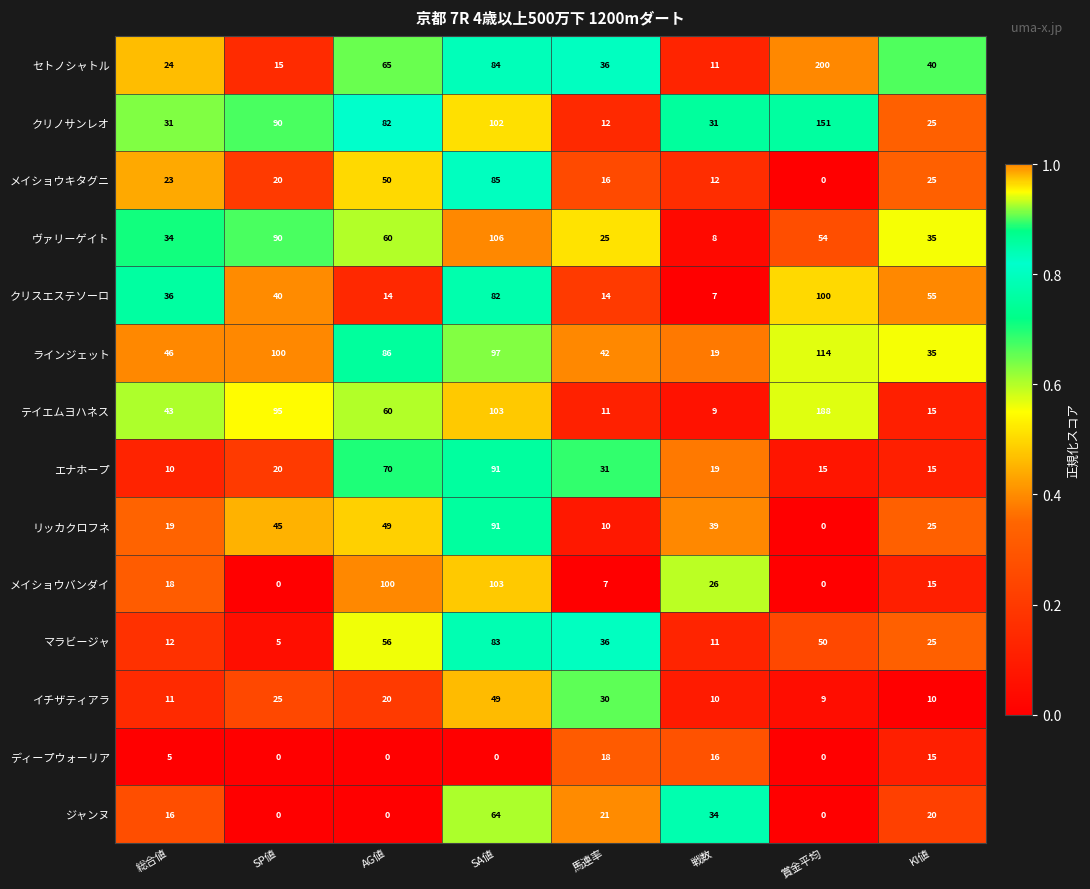

What is the difference between the メイショウキタグニ values at SP値 and AG値?

30